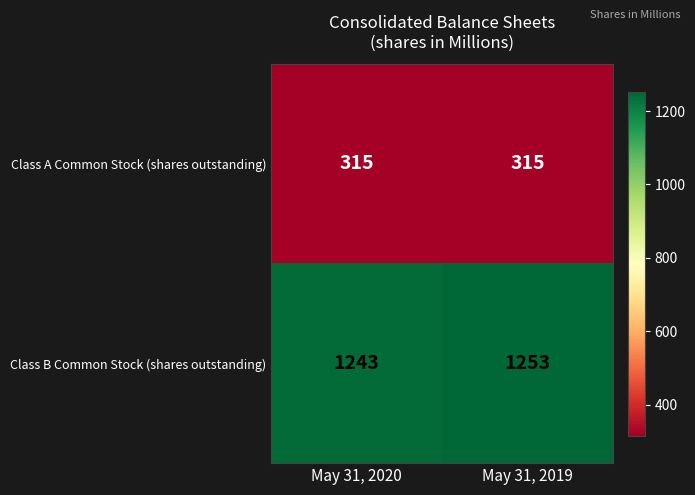

What is the spread (max minus min) of values at May 31, 2019?

938